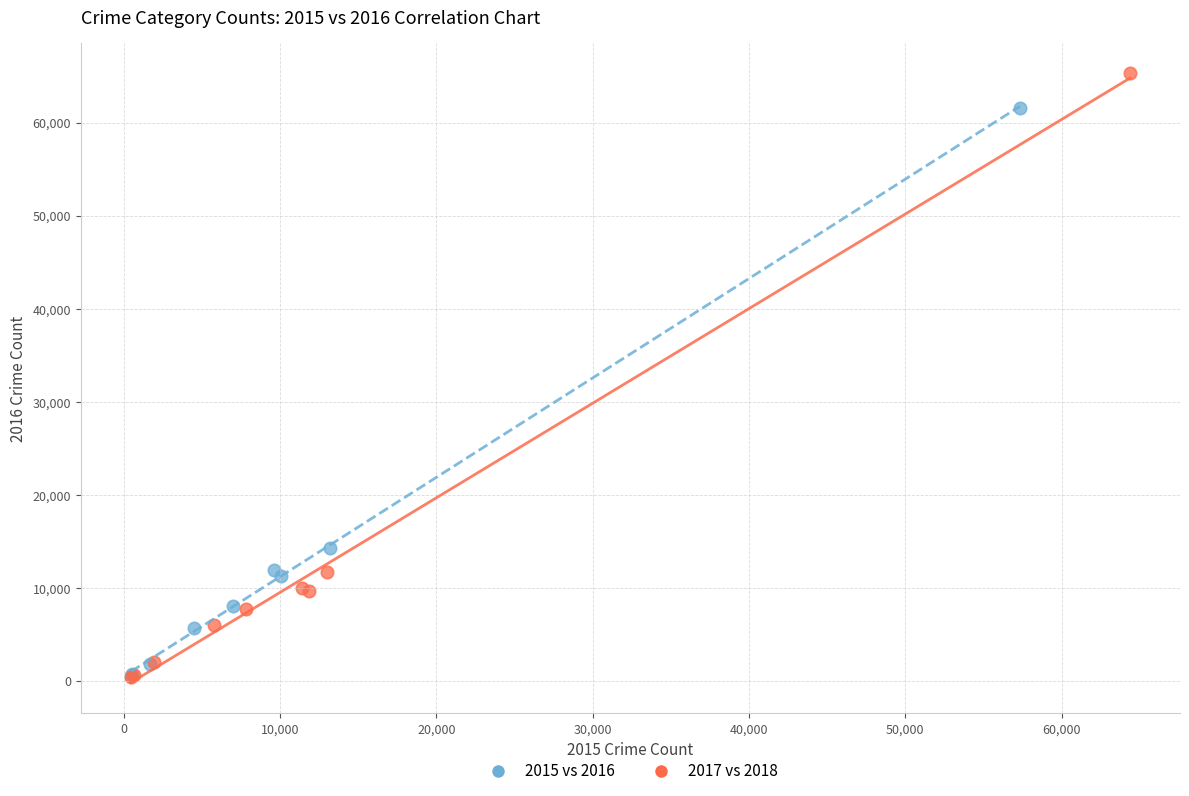

Which series has the widest spread of Y values?

2017 vs 2018